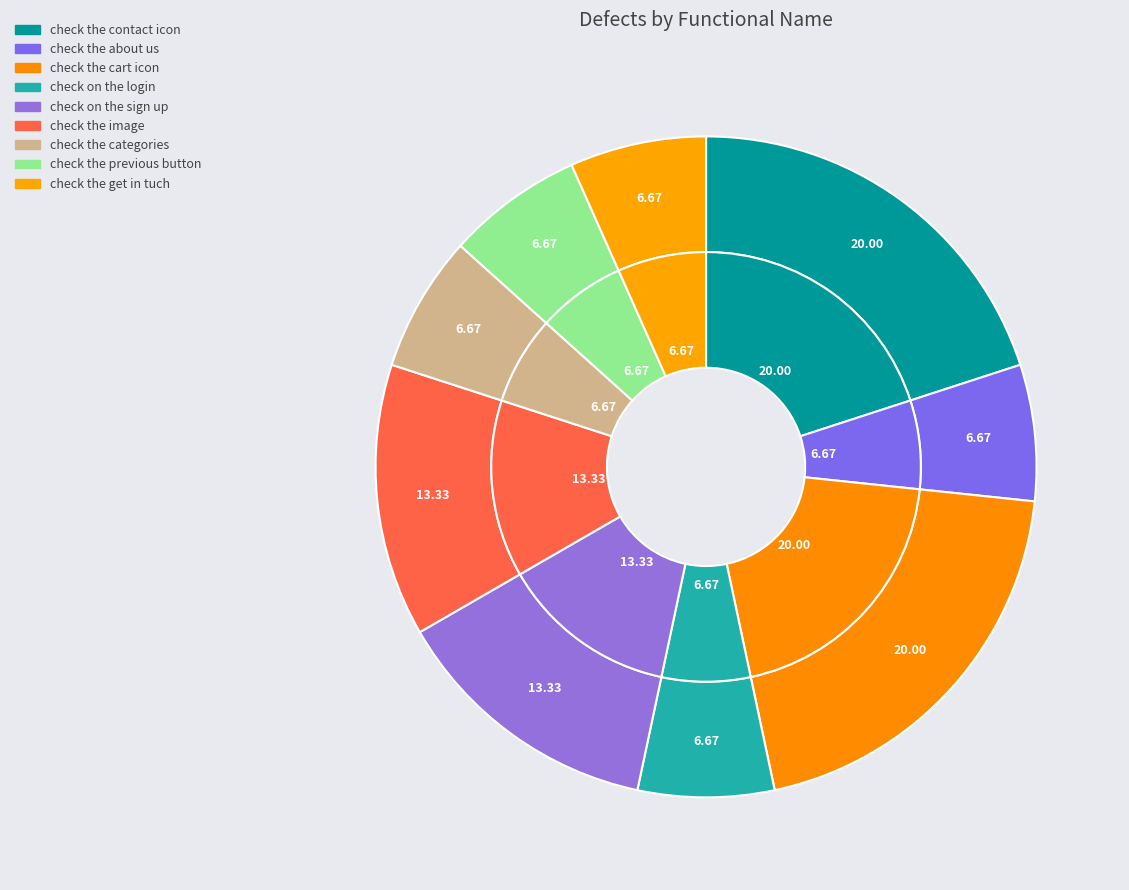

Combined, what portion of the pie is check the contact icon and check on the sign up?

33.3%